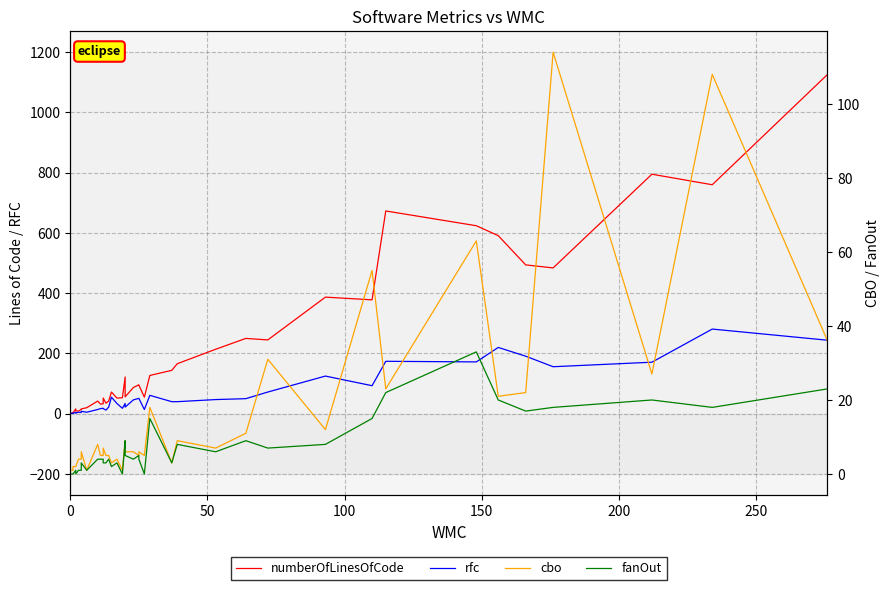

In fanOut, how many points are higher than both neighbors (excluding endpoints)?

11